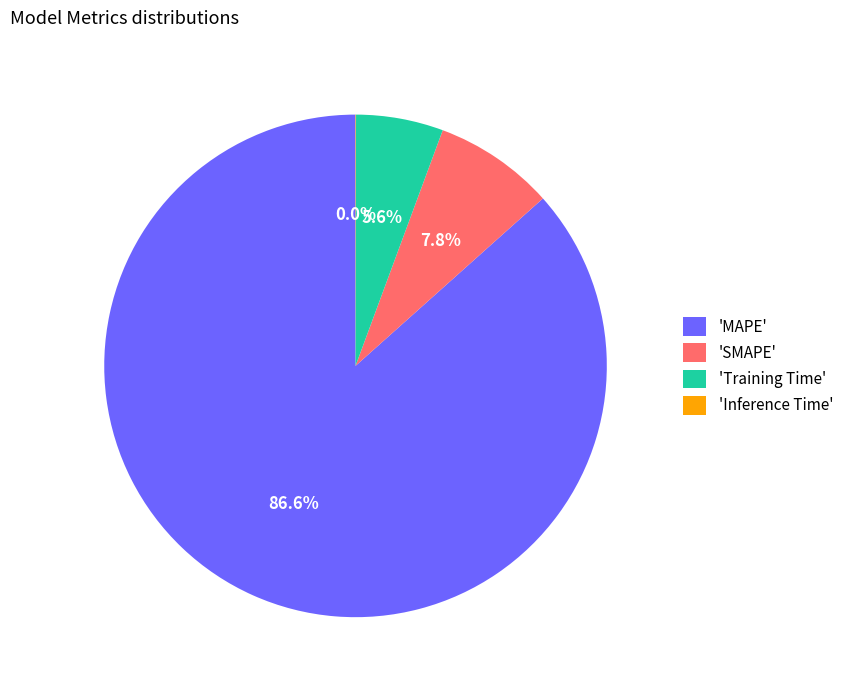

Which has a higher value, 'Training Time' or 'MAPE'?

'MAPE'